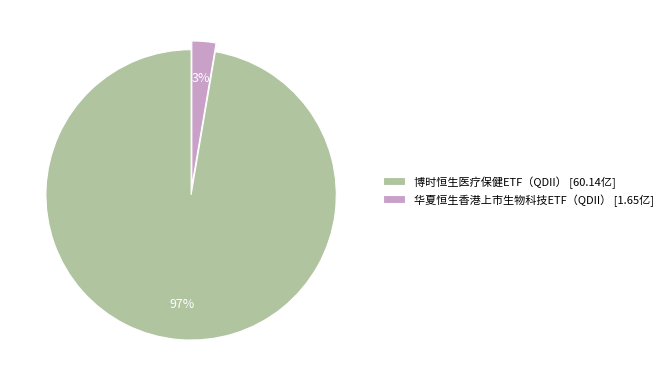

Which slice is the largest?

博时恒生医疗保健ETF（QDII）